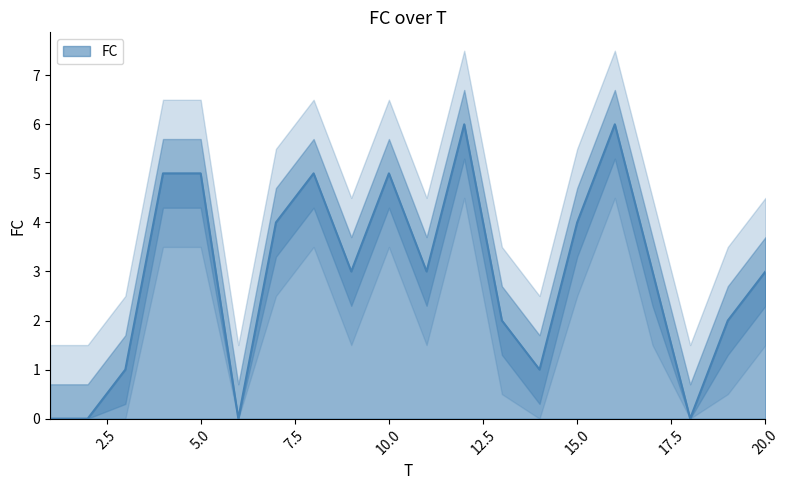

The chart shows a value of 1 at 14. True or false?

True